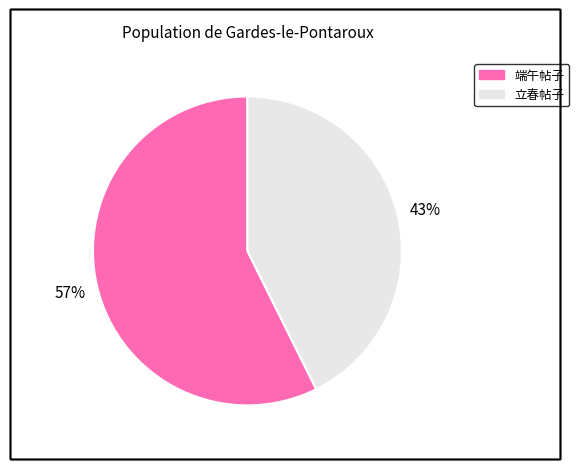

To the nearest percent, what is the average slice percentage?

50%